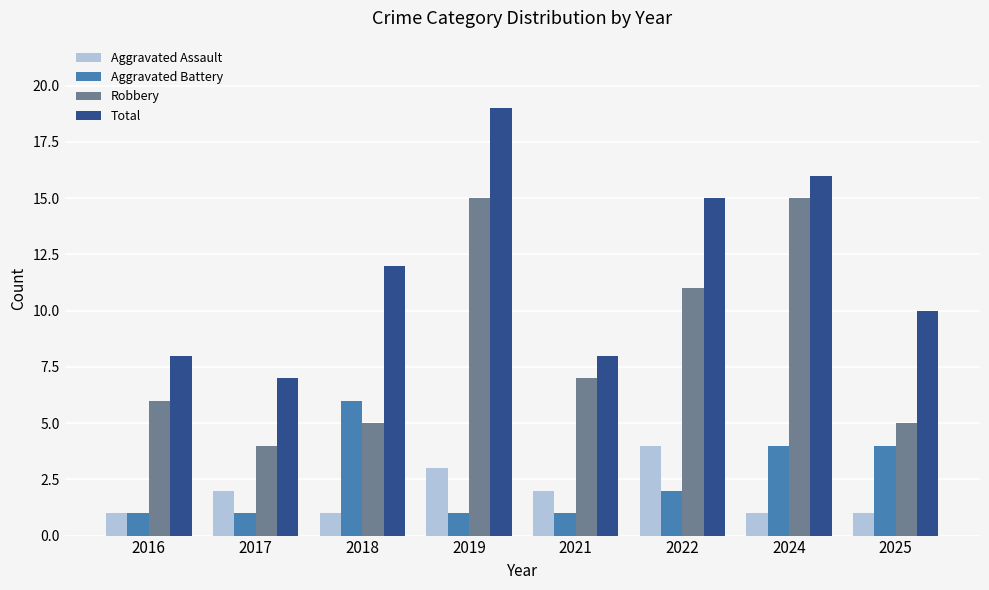

The value of Aggravated Assault at 2019 is 1. True or false?

False